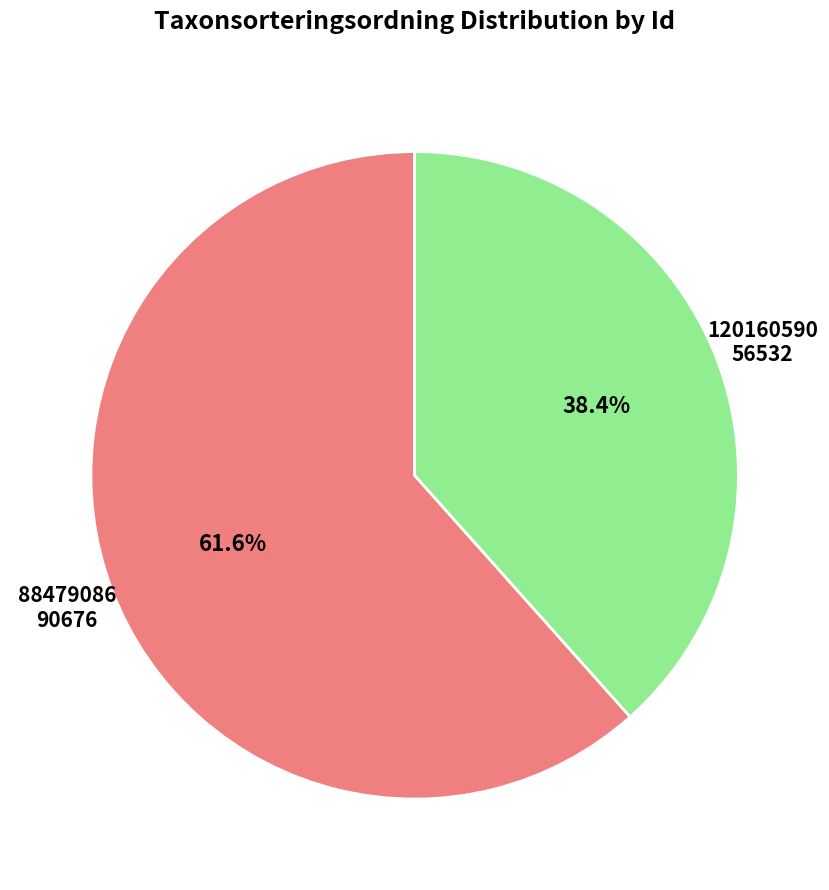

Rank the categories by value from highest to lowest.

88479086, 120160590